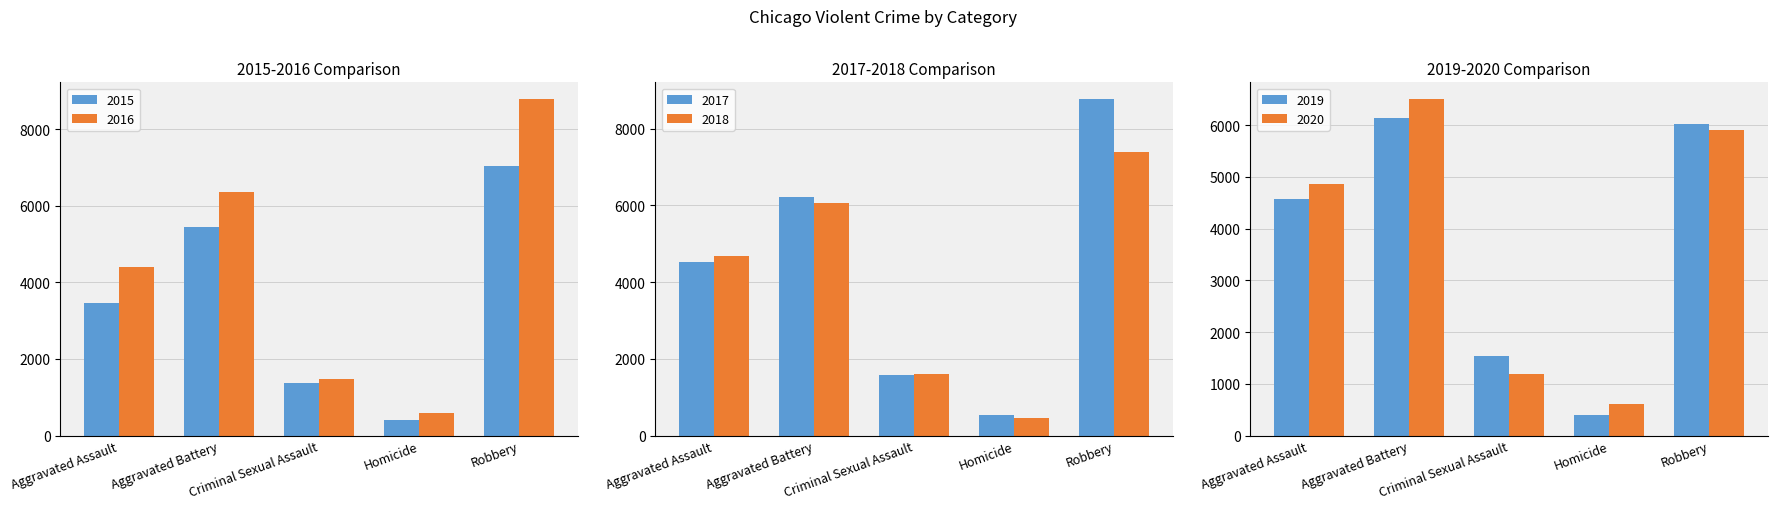

Where is 2018 nearest to the value 3917?

Aggravated Assault